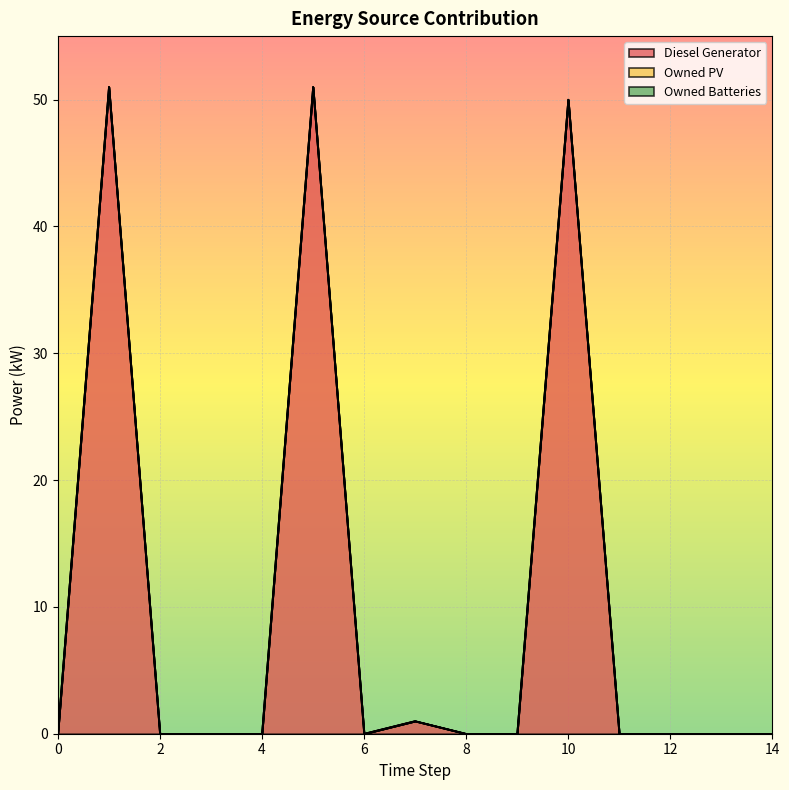

How many lines are shown in the chart?

3